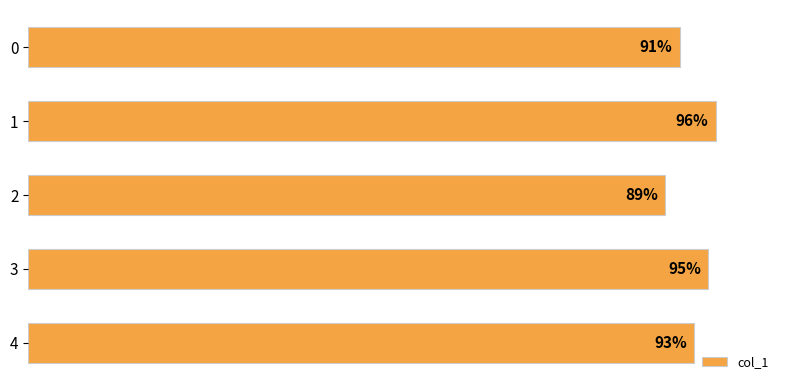

Does the chart contain stacked bars?

No